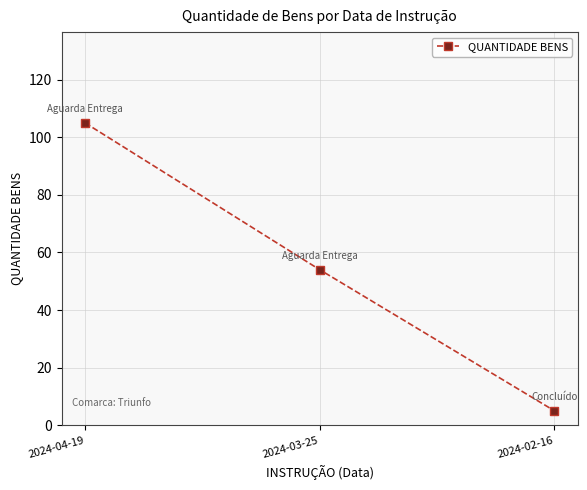

Reading left to right, what are all the values shown in this chart?

2024-04-19=105	2024-03-25=54	2024-02-16=5